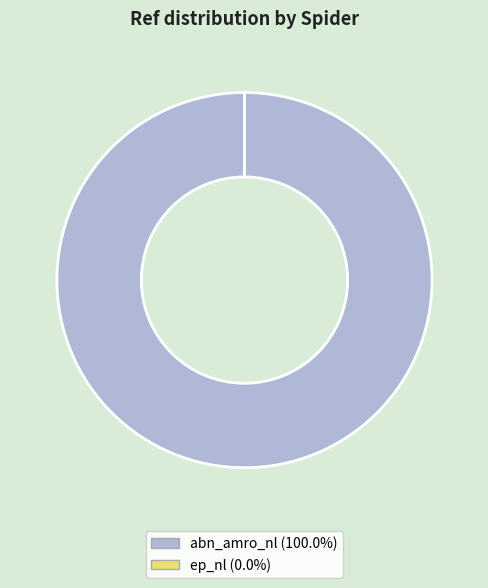

Is there a majority slice in this chart?

Yes